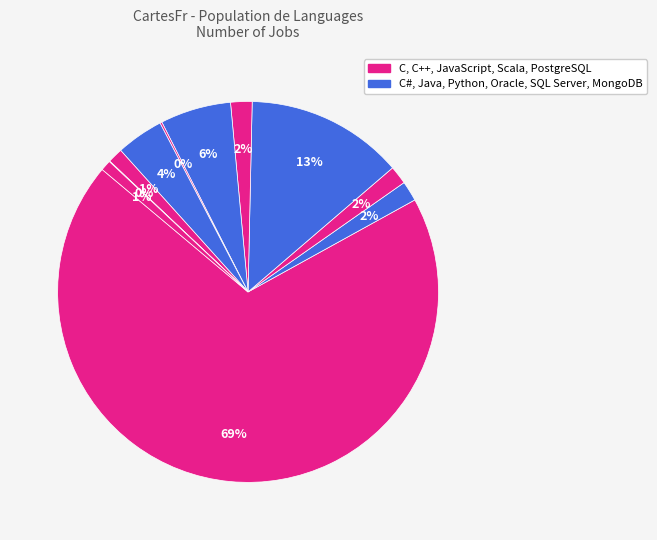

Which category accounts for the majority?

C